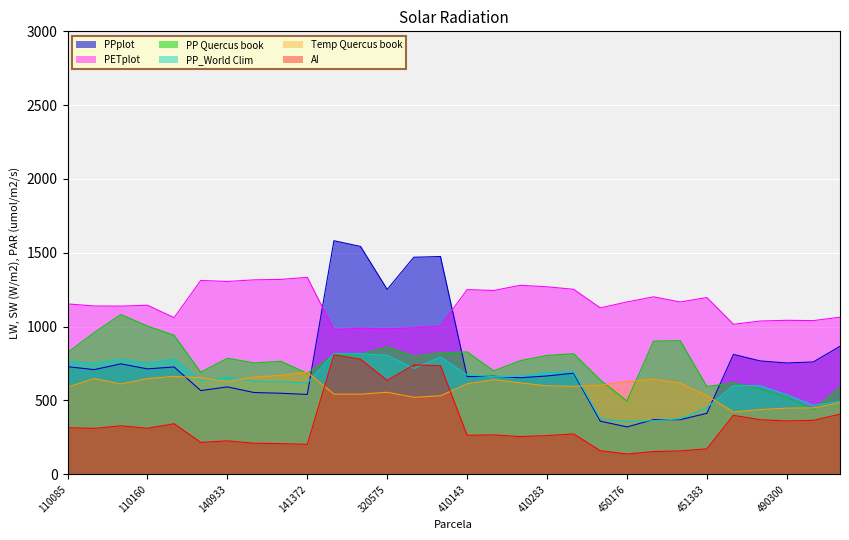

What is the value of the PETplot point at the 10th from the left?

1334.0